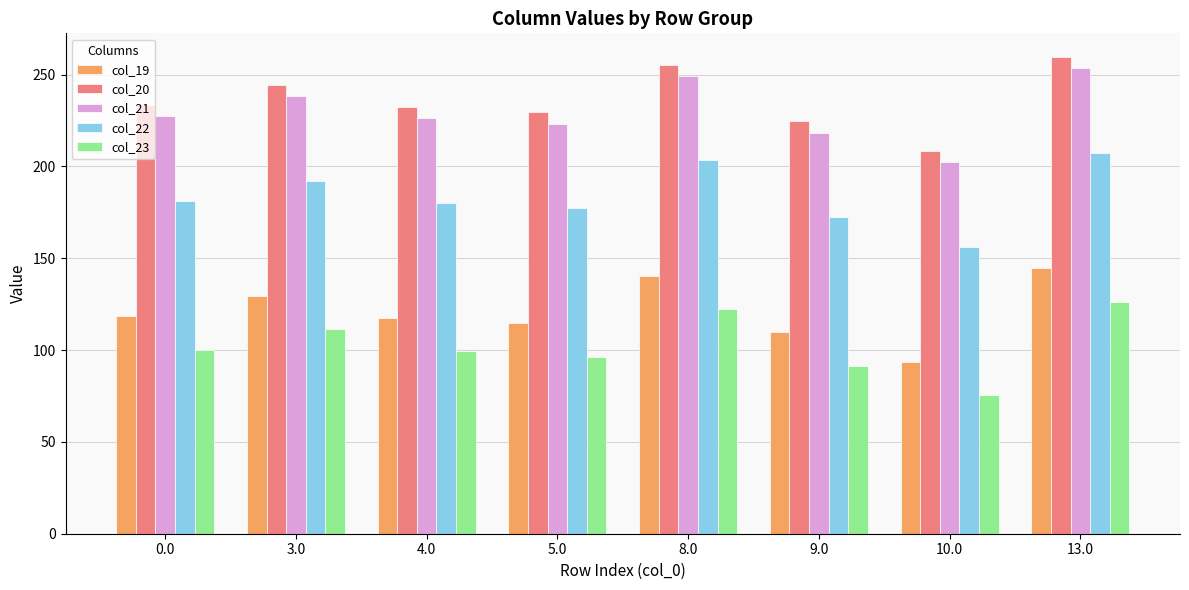

Which category has the highest value in the col_23 series?

13.0